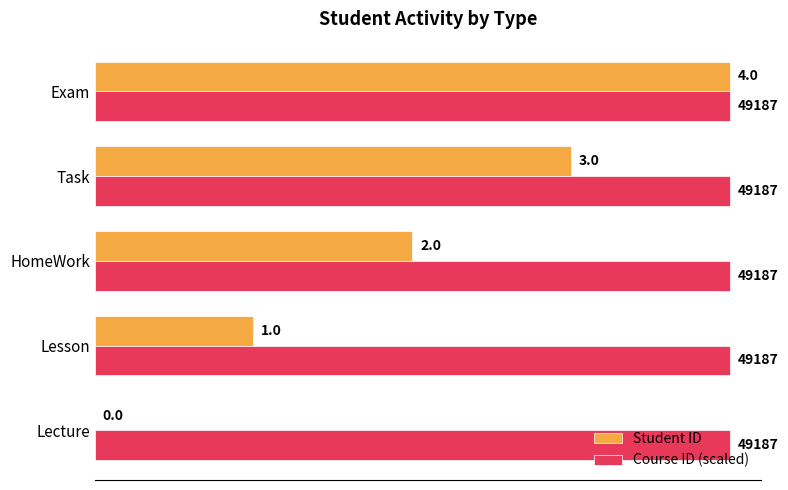

Which series has the largest range (max minus min)?

Student ID